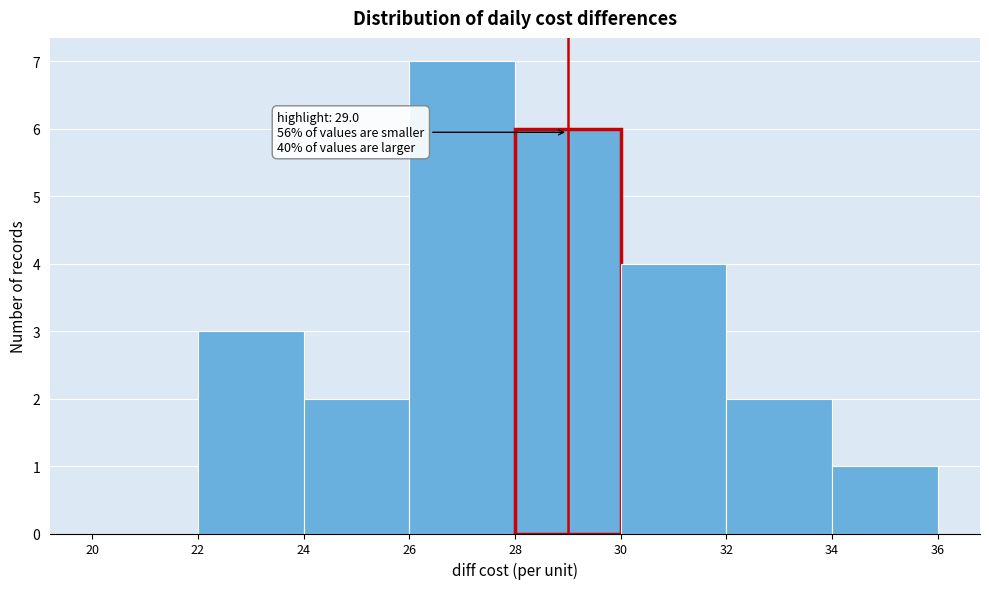

Which range on the x-axis has the tallest bar?

26 to 28